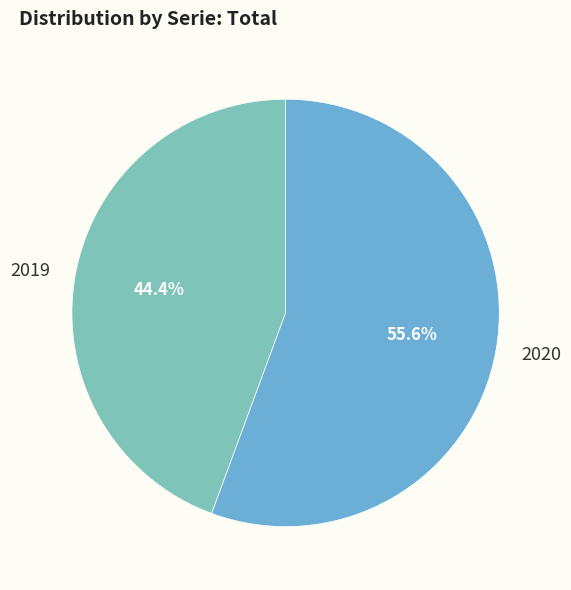

To the nearest percent, what percentage of the pie is 2019?

44%